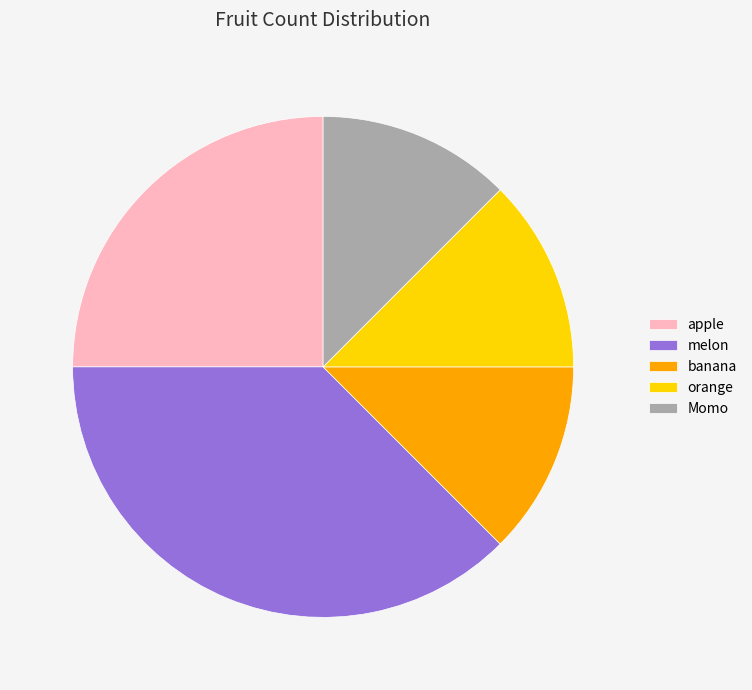

Which slice is the largest?

melon